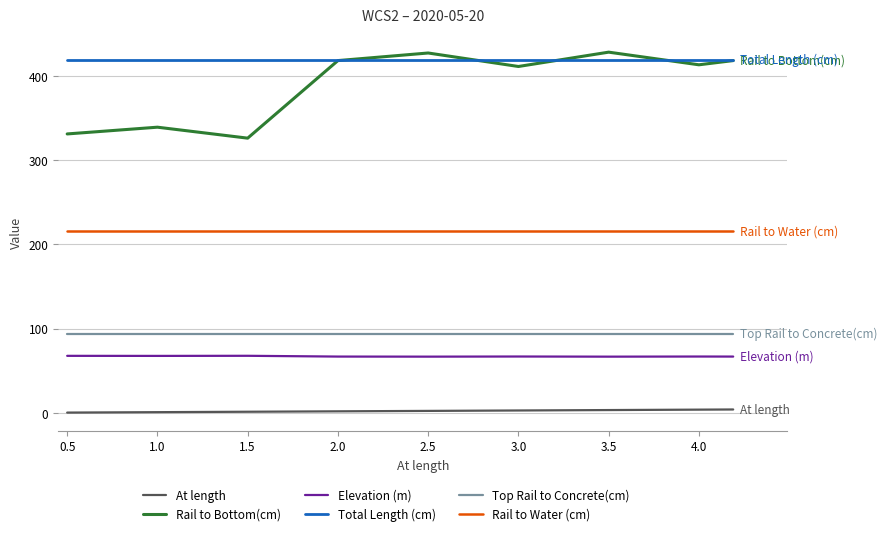

Which series has the widest spread of values?

Rail to Bottom(cm)